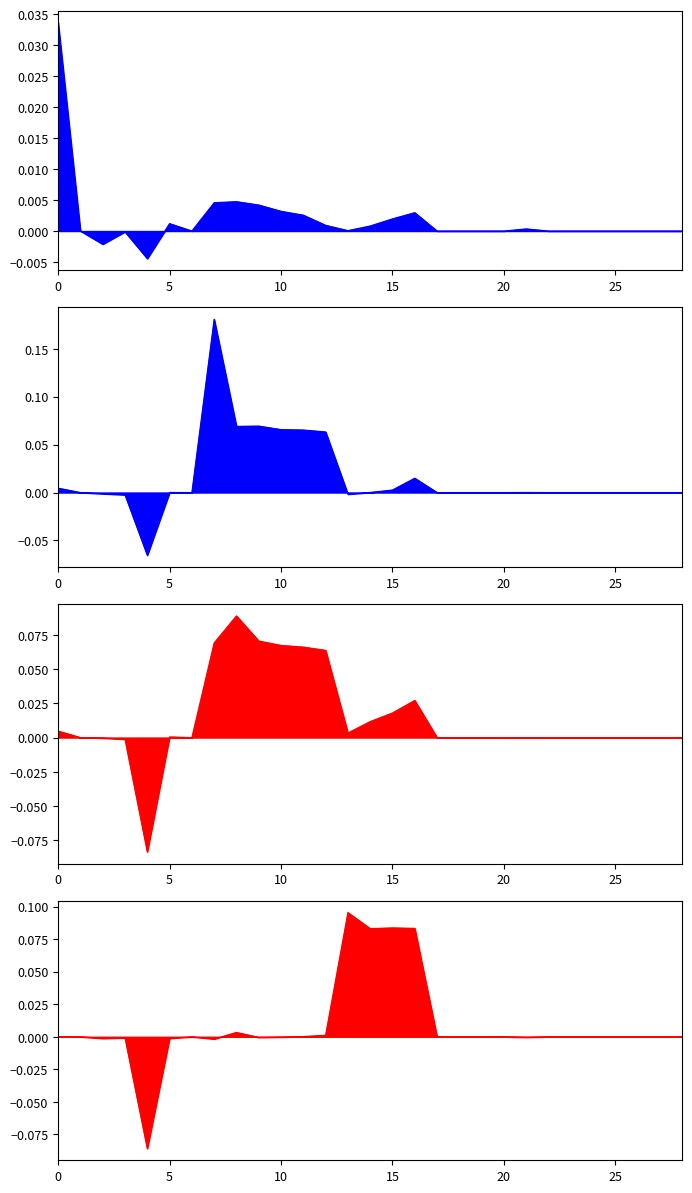

True or false: 14 has more than 1 points higher than both neighbors.

True